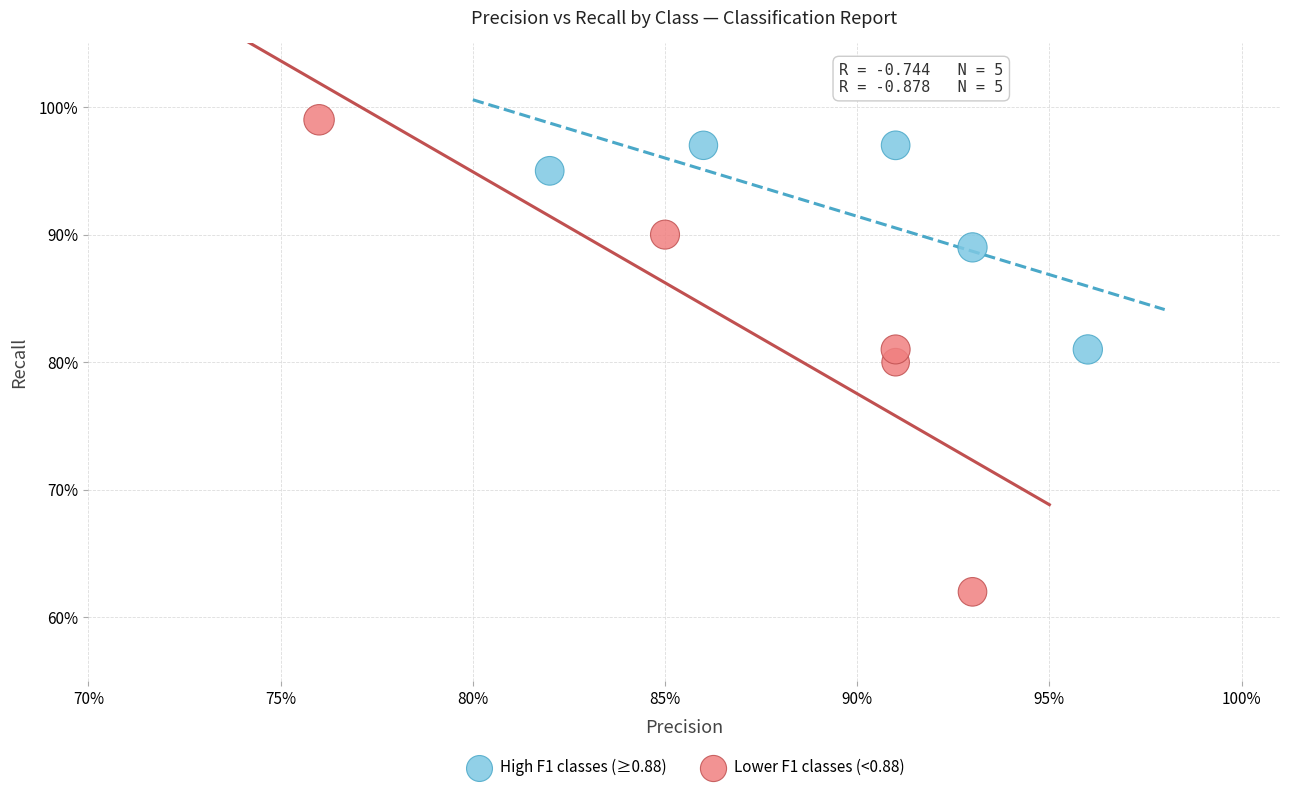

What are all the series names shown in the legend?

High F1 classes (≥0.88), Lower F1 classes (<0.88)